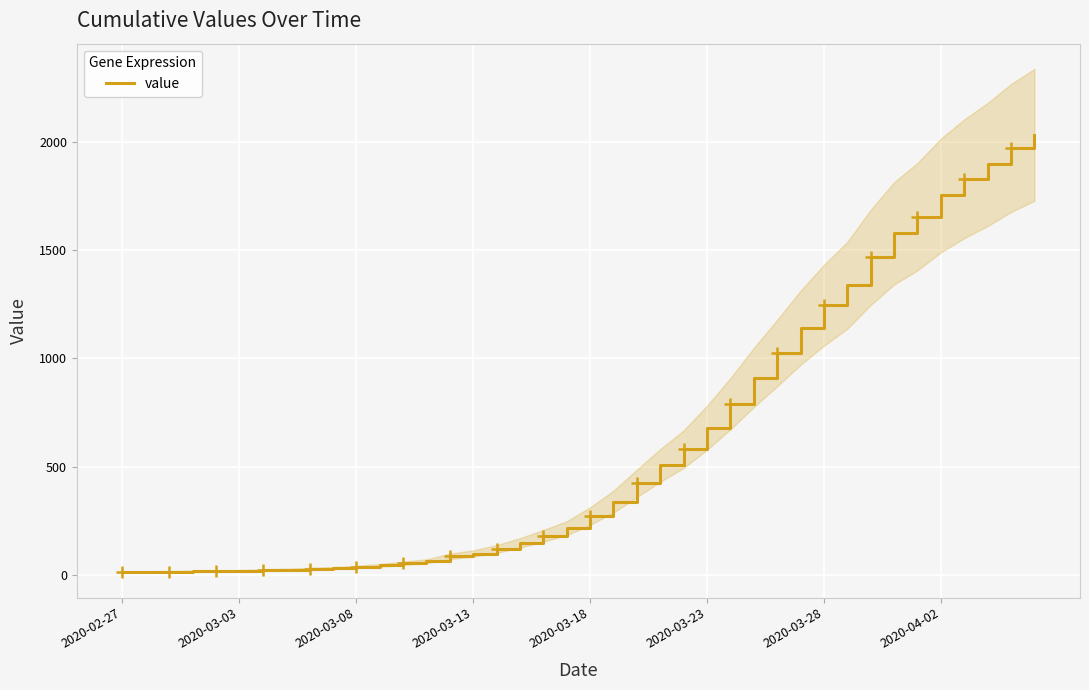

Reading left to right, list all the values displayed in this chart.

13	14	15	17	17	19	22	24	28	31	36	43	53	62	85	98	119	147	180	215	271	338	422	505	580	679	790	911	1024	1141	1245	1337	1466	1577	1654	1752	1829	1895	1971	2032